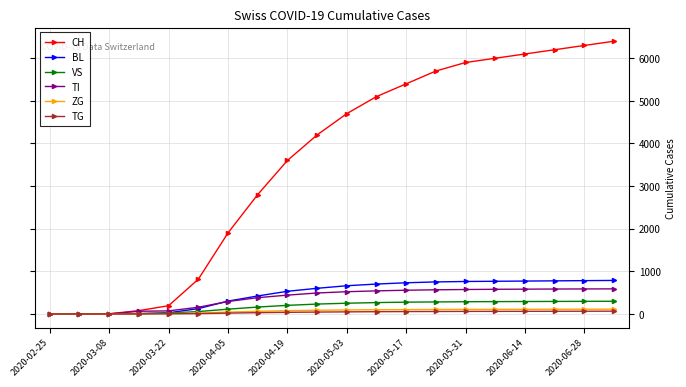

At how many categories does at least one series exceed 3300?

12